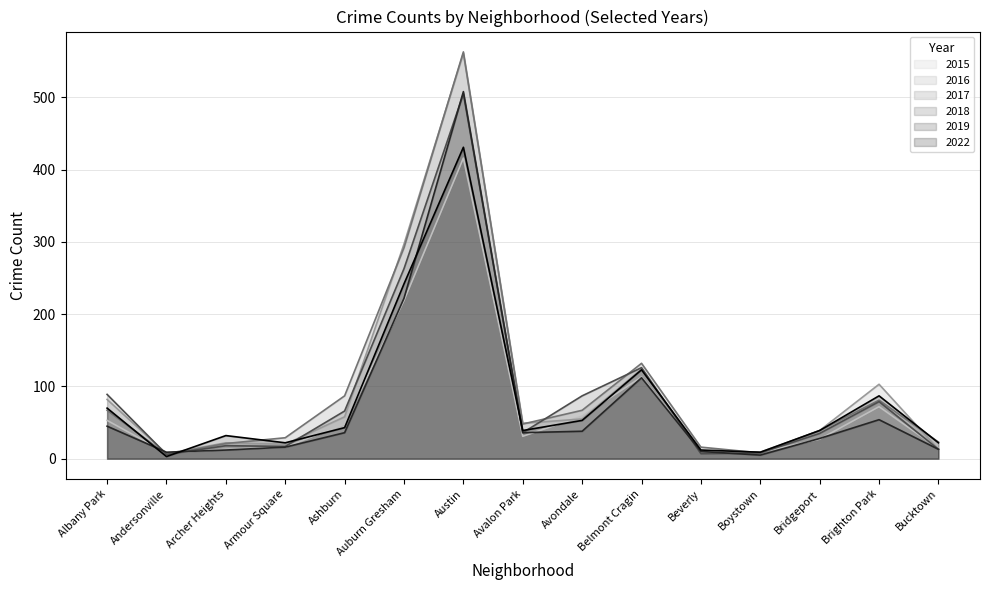

In 2022, how many points are lower than both neighbors (excluding endpoints)?

4